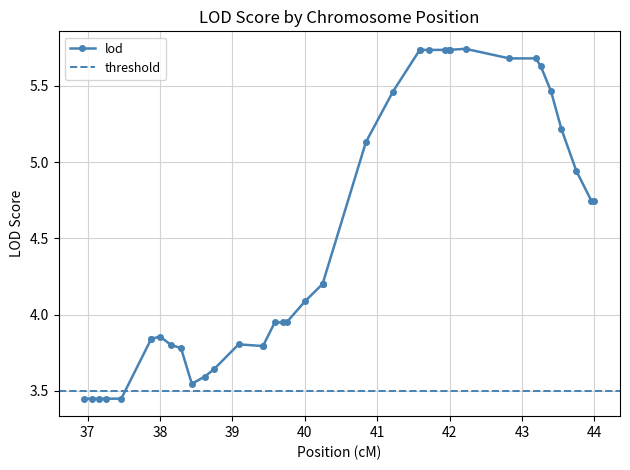

At which label does lod first exceed 4?

40